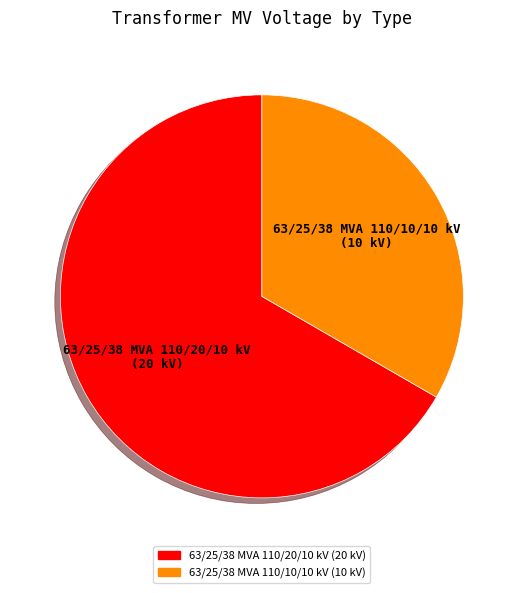

Which has a higher value, 63/25/38 MVA 110/10/10 kV or 63/25/38 MVA 110/20/10 kV?

63/25/38 MVA 110/20/10 kV